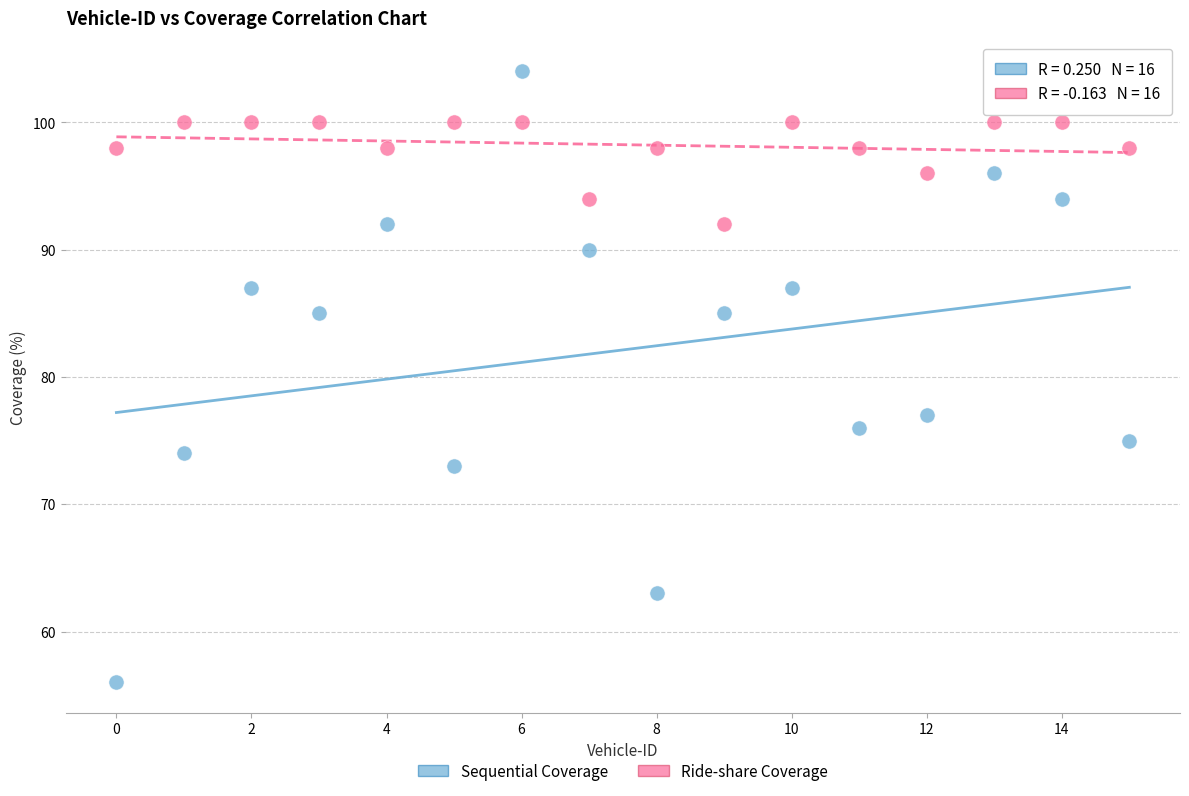

Which series contains the highest Y value?

Sequential Coverage